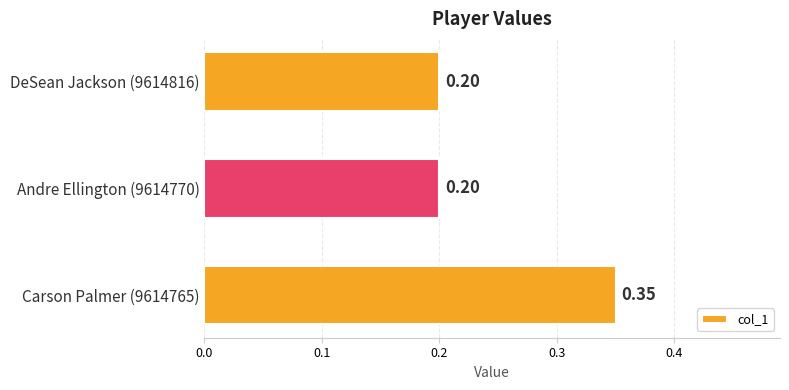

What is the sum of the values at Andre Ellington (9614770) and Carson Palmer (9614765)?

0.6